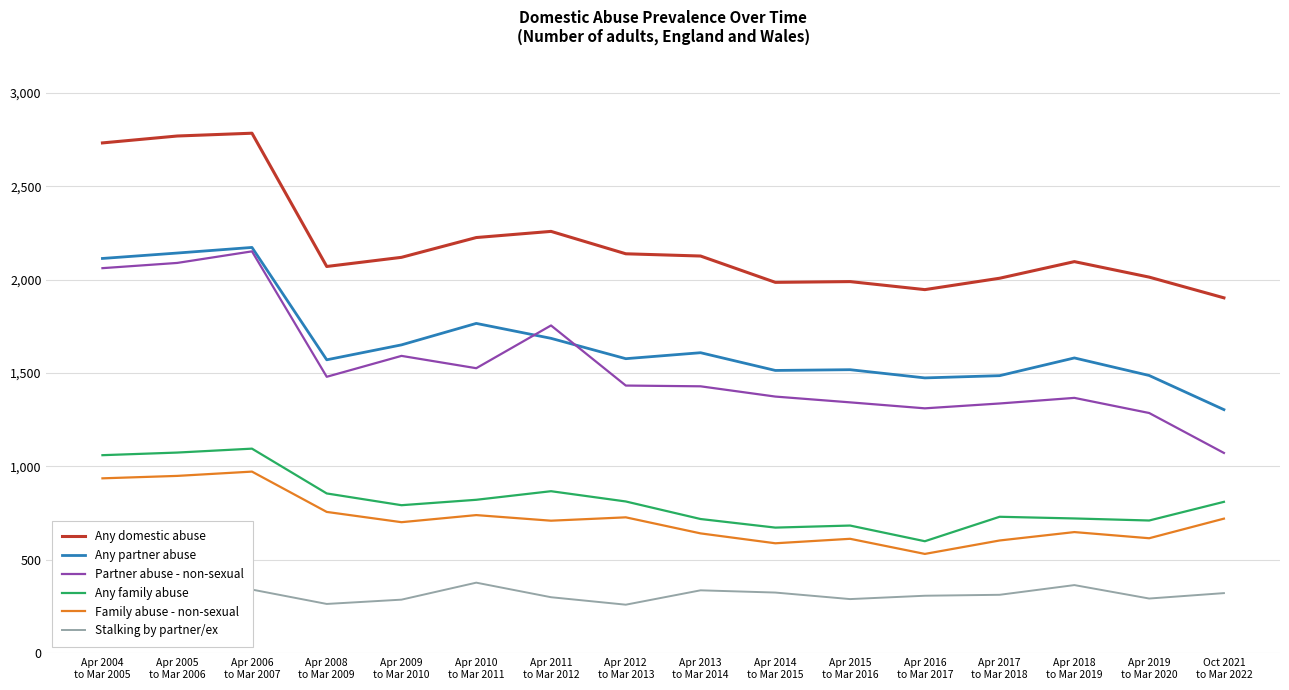

Which series has the largest total across all categories?

Any domestic abuse